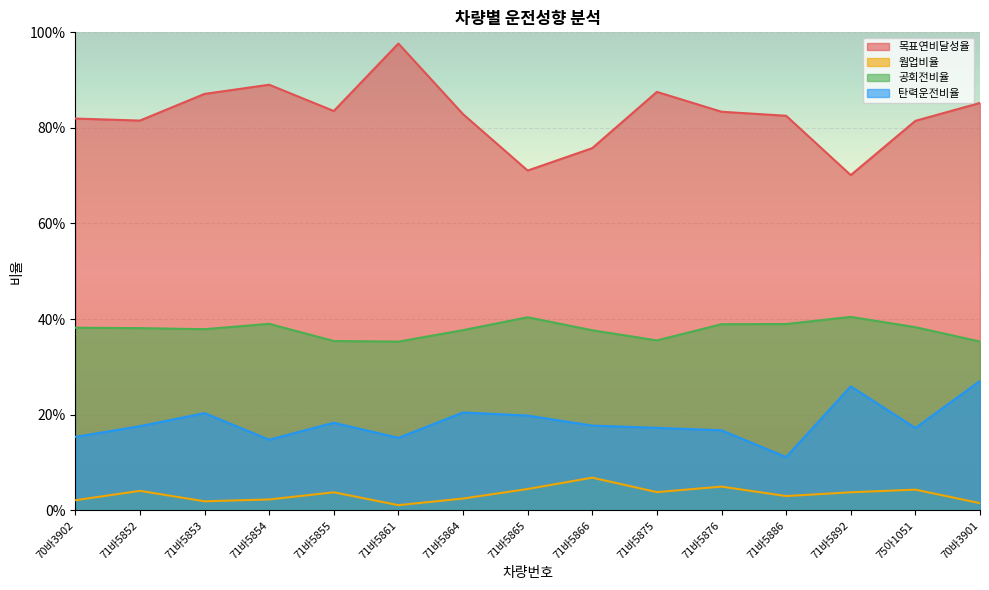

Does the chart display data point markers on the line(s)?

No